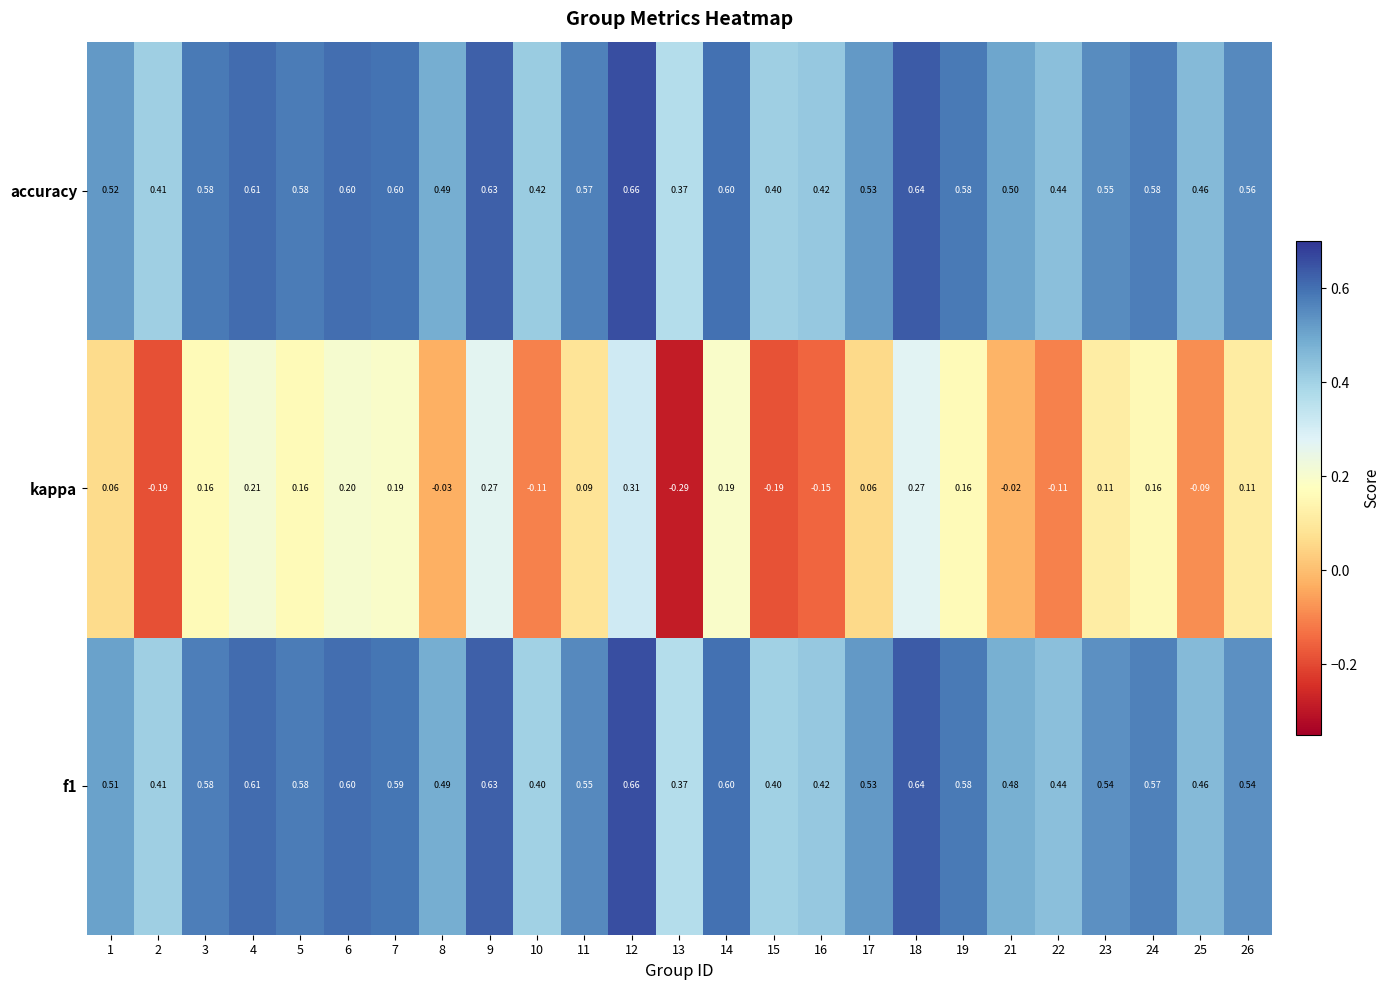

Which series changed the most between 8 and 13?

kappa